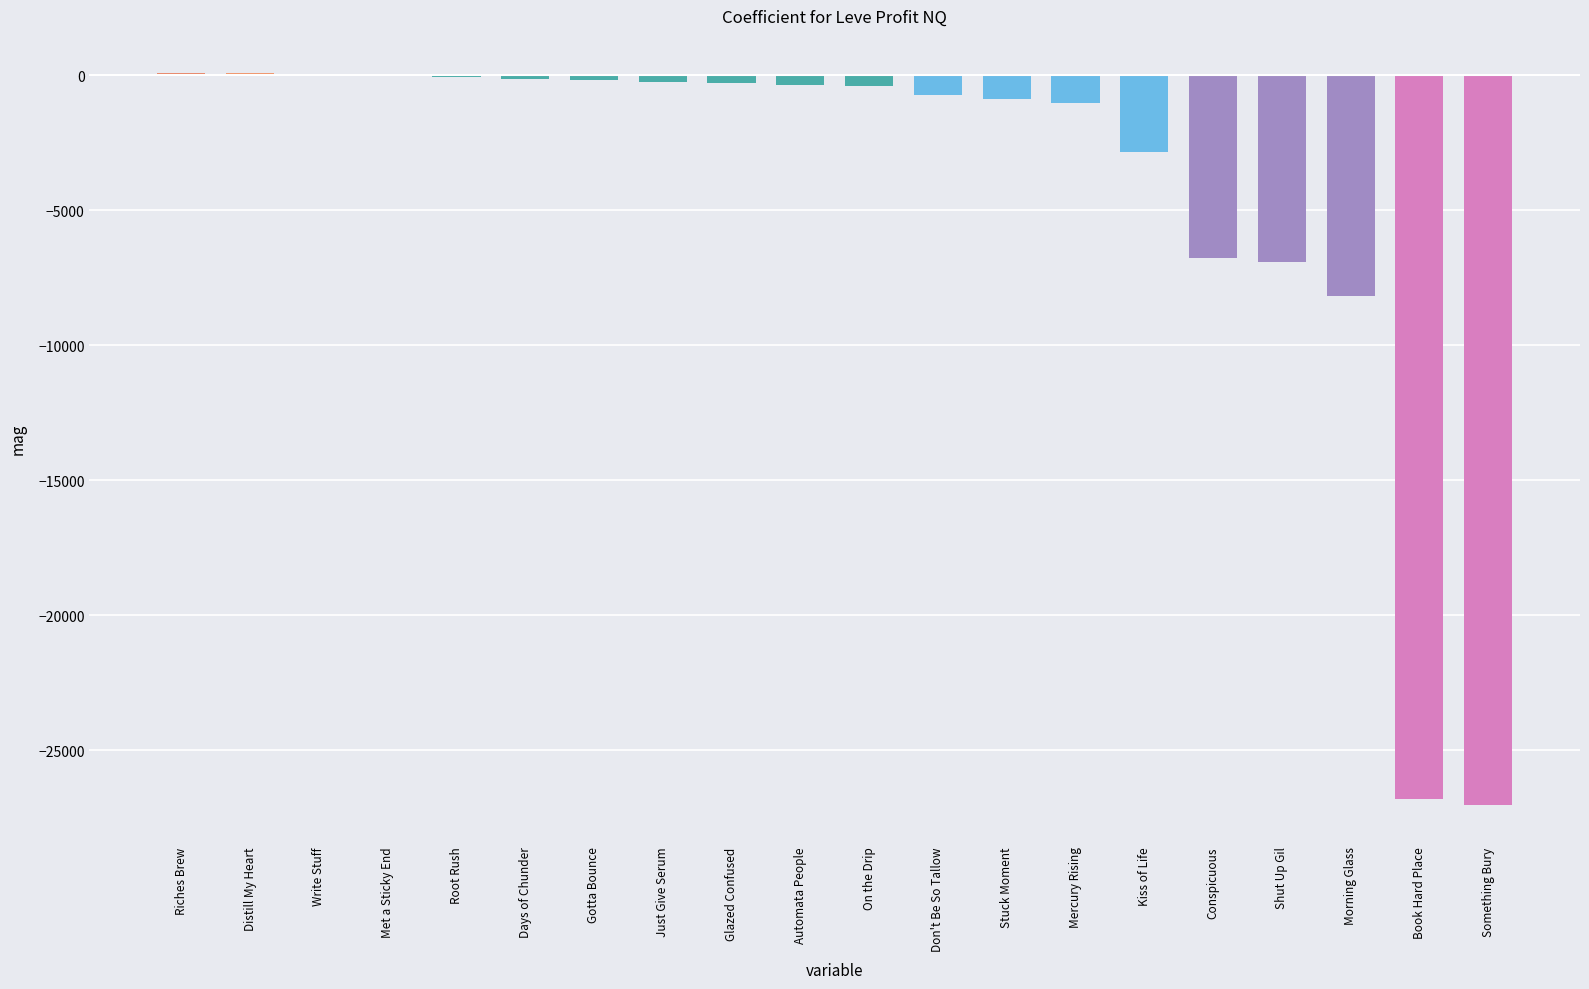

How many data points does each series have?

20